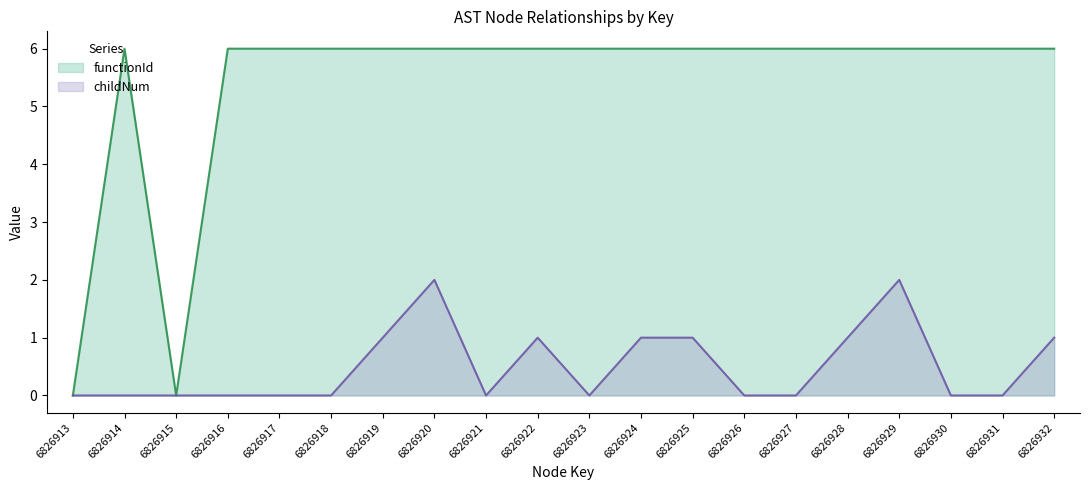

True or false: childNum has more than 0 points higher than both neighbors.

True